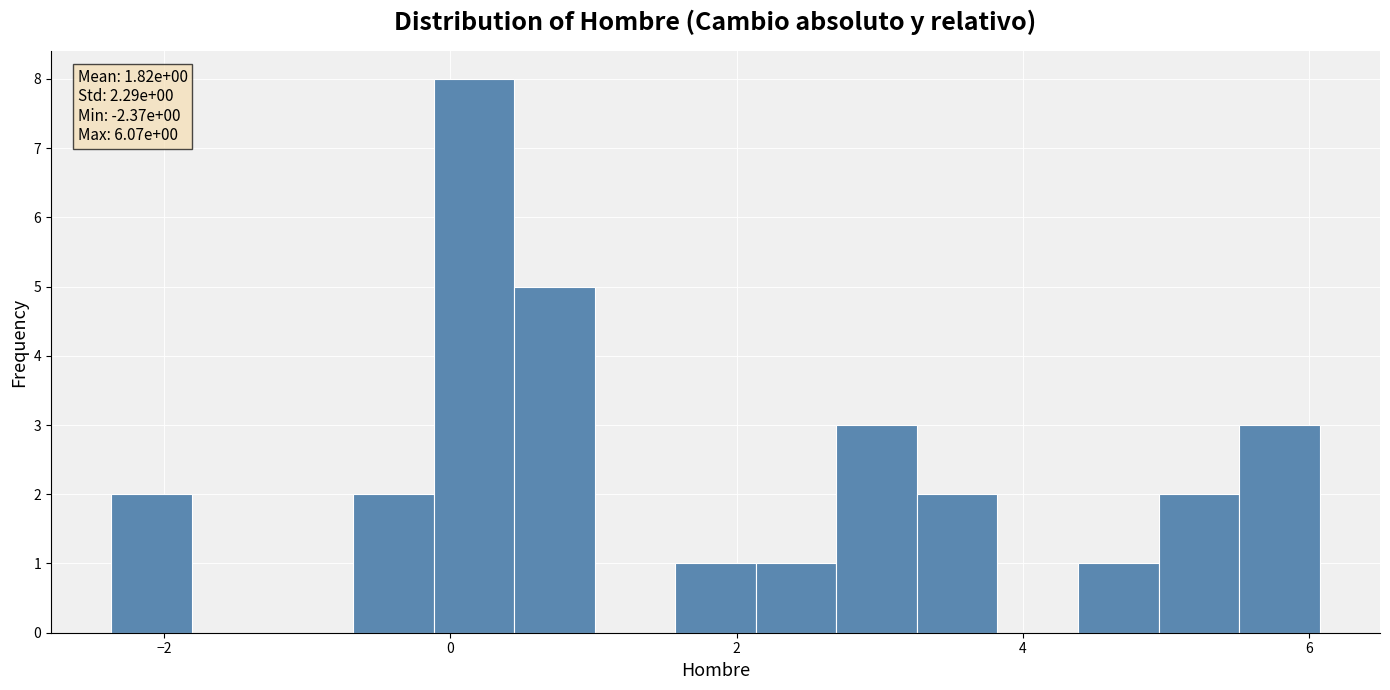

Read against the x-axis, roughly where is the centre of the tallest bar?

0.2